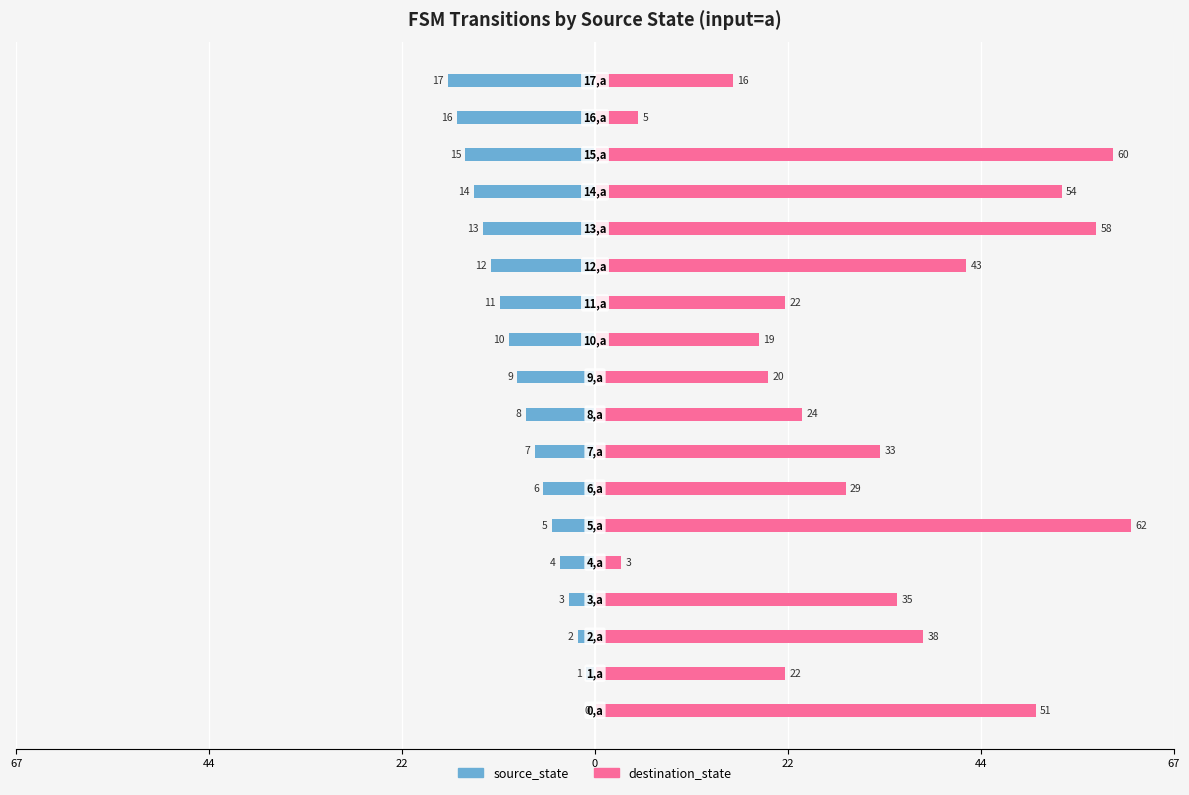

How many values in the destination_state series are below 33?

9